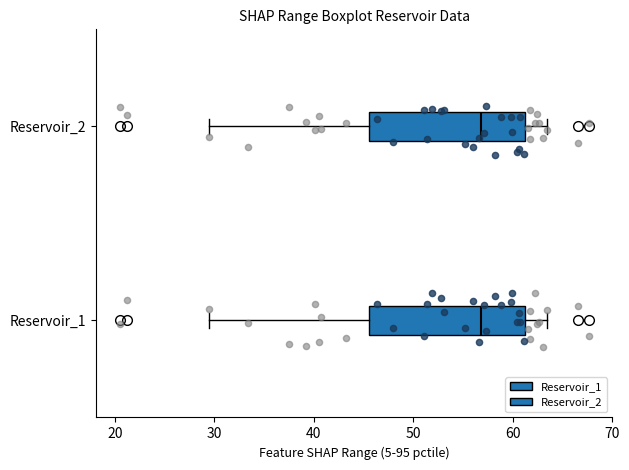

Where is the right edge of the box for Reservoir_2 on the x-axis? The values are not printed on the chart, so give them approximately, as read against the axis.

61